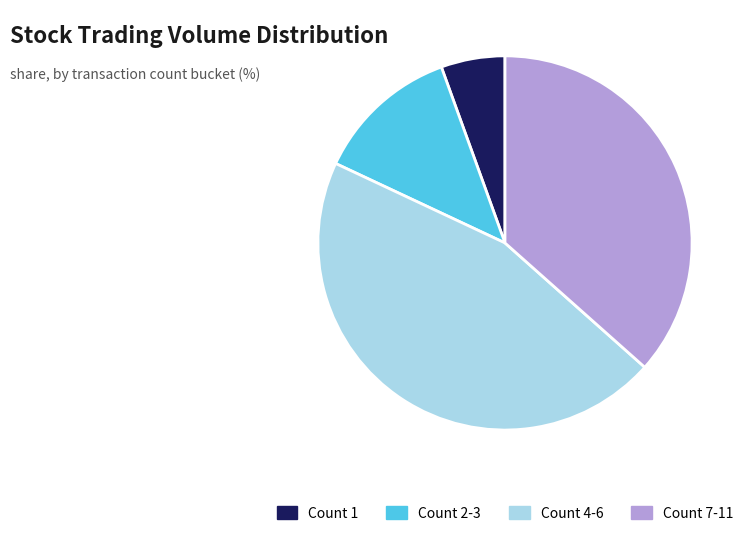

Rank the categories by value from highest to lowest.

Count 4-6, Count 7-11, Count 2-3, Count 1